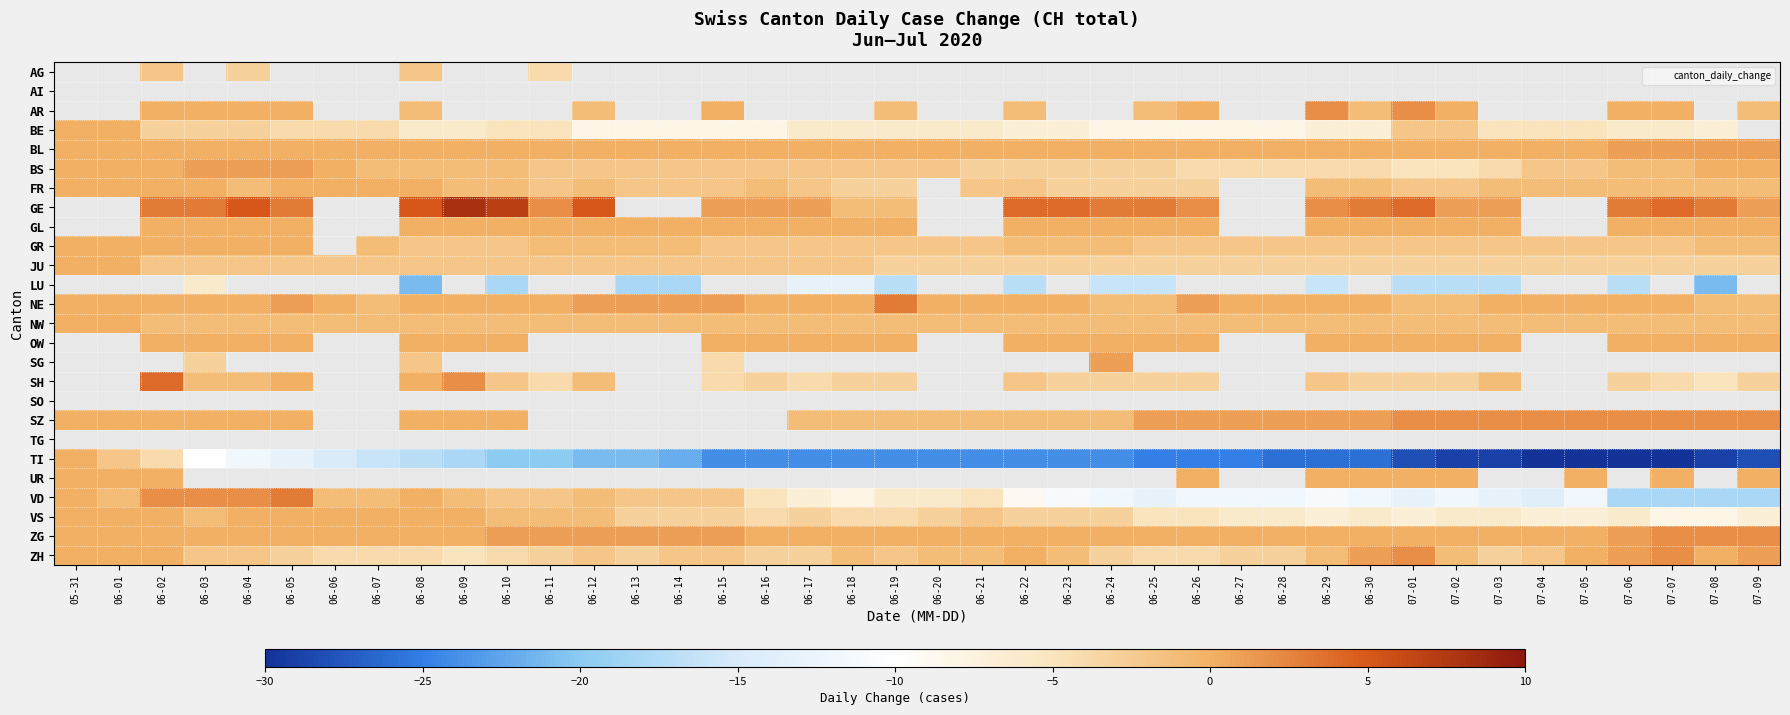

What is the maximum value for ZH?

2.0